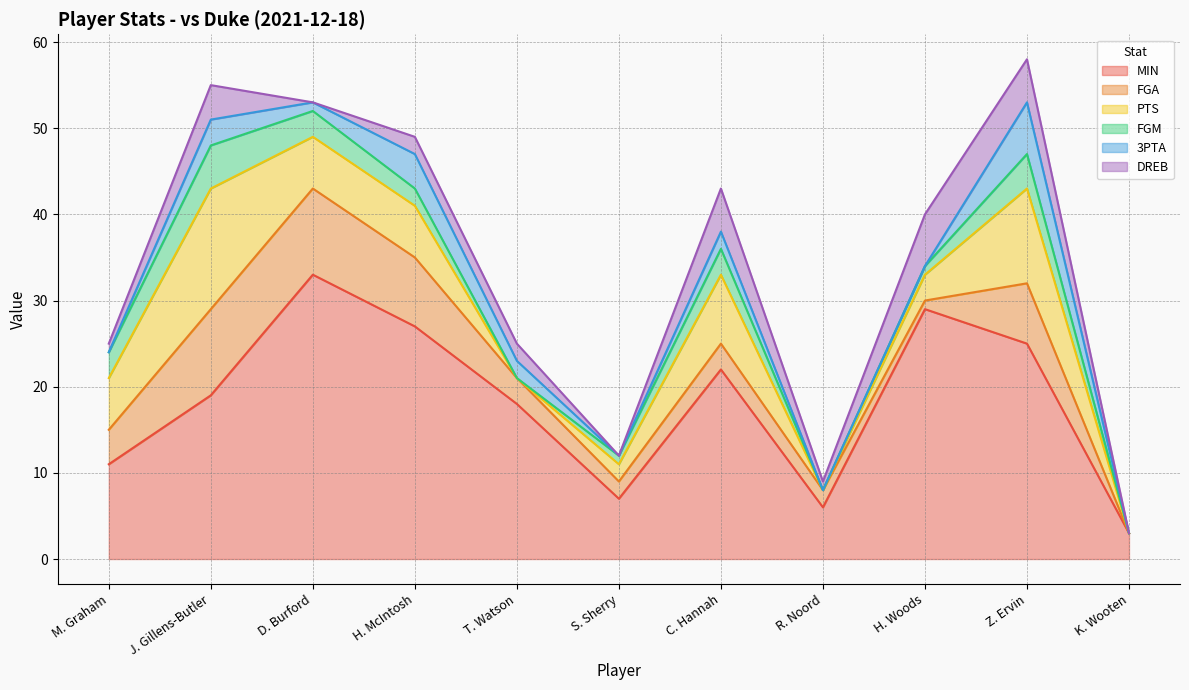

At which category is the sum across all series the highest?

Z. Ervin